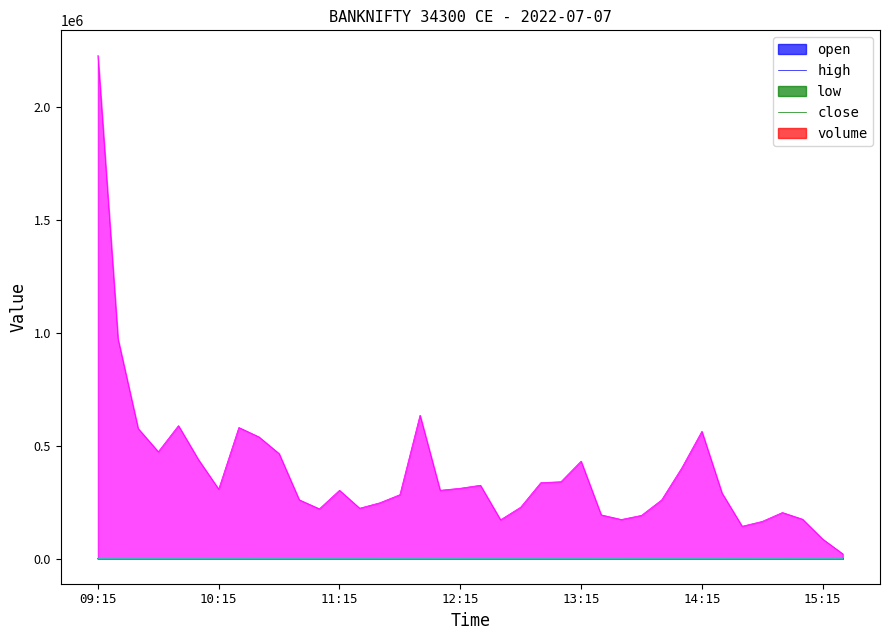

What is the label of the 5th point from the right?

14:45